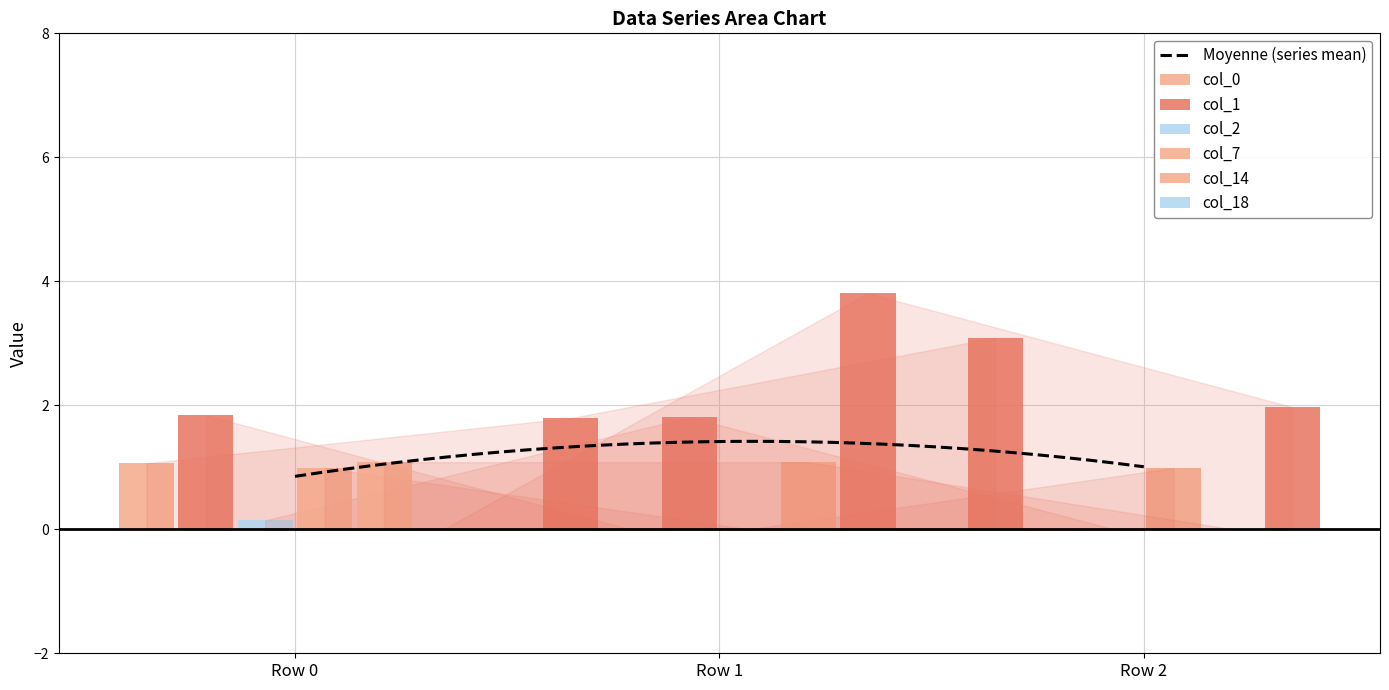

Is it true that col_1 equals 2.9 at Row 0?

False